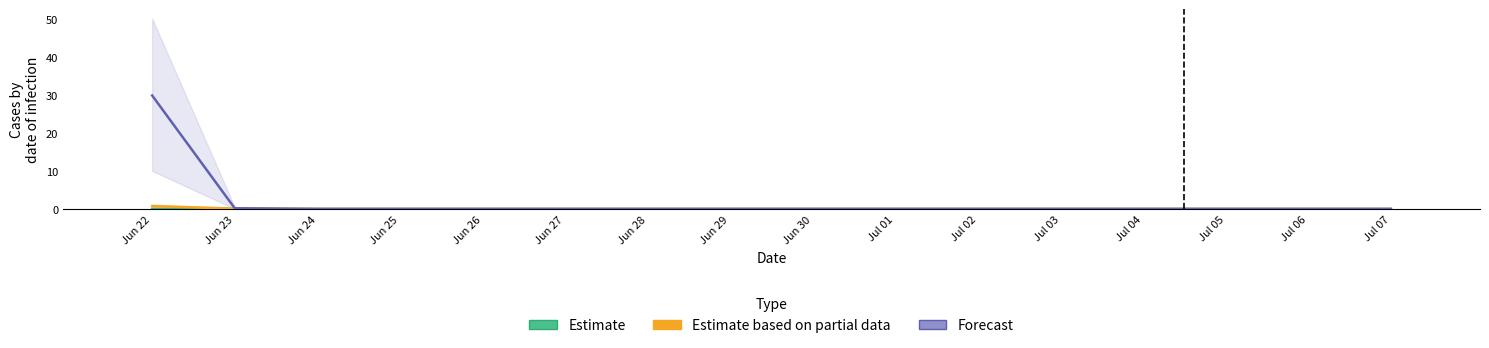

Is the value of Estimate at Jul 03 greater than the value of Estimate based on partial data at Jul 05?

No